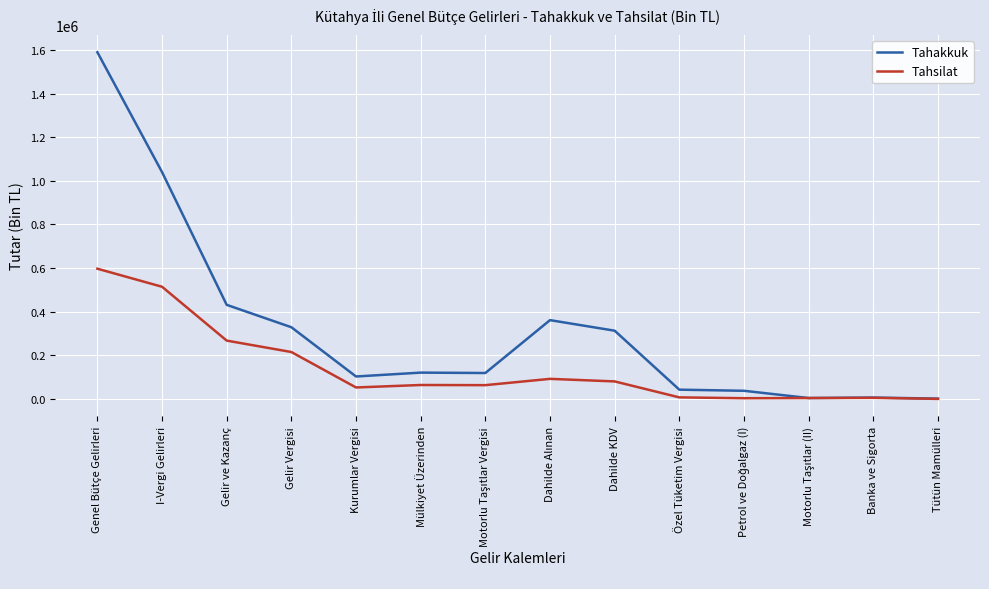

The Tahsilat series shows 146560 at Gelir ve Kazanç. True or false?

False